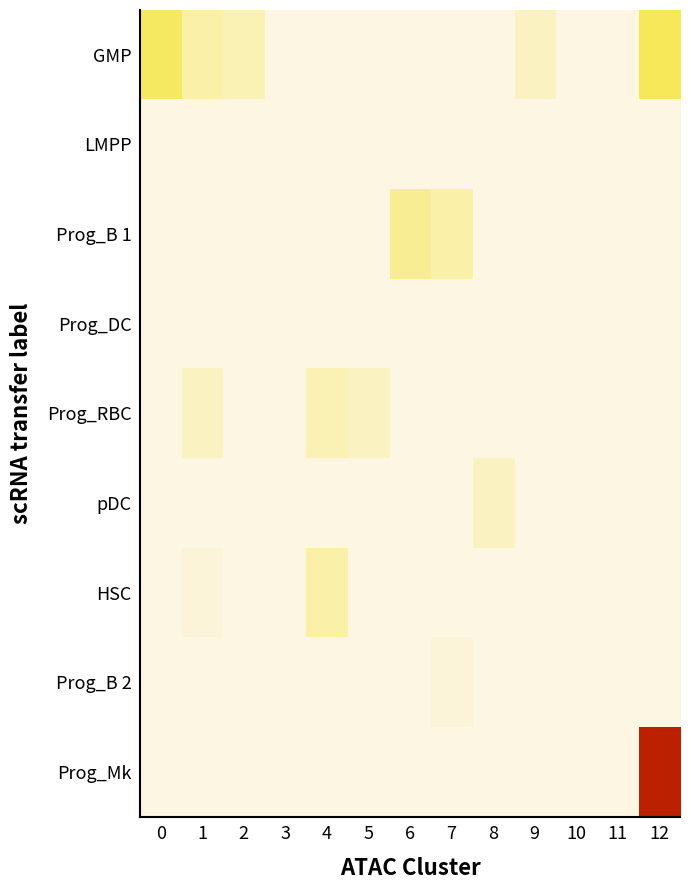

Which series changed the most between 9 and 12?

Prog_Mk